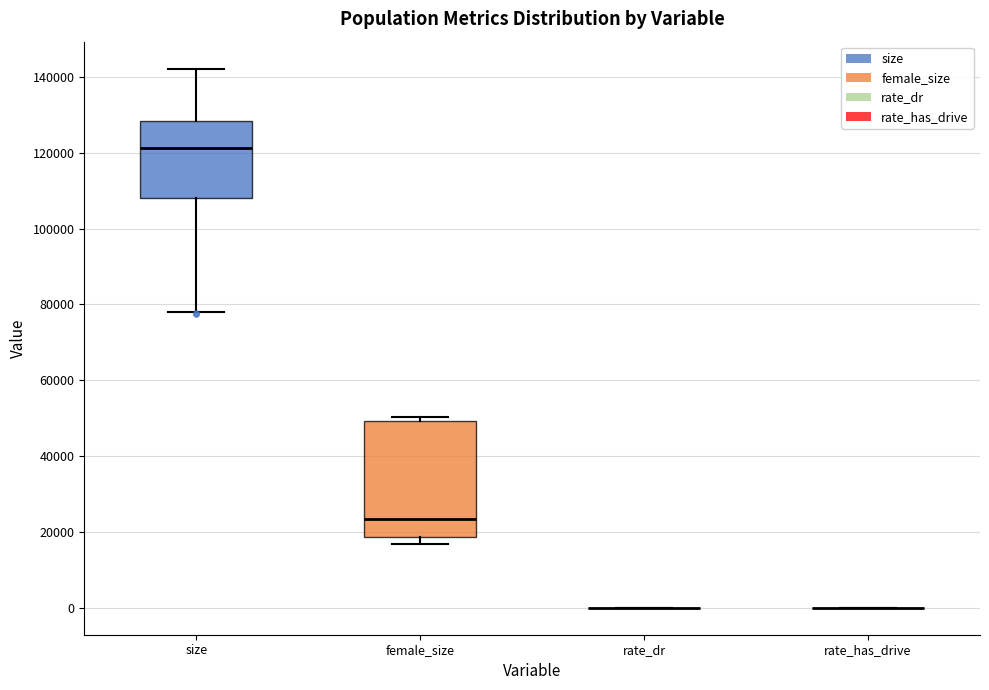

Reading left to right, read every box against the y-axis: the position of its median line, the range the box covers, and the ends of its whiskers. The values are not printed on the chart, so give them approximately, as read against the axis.

size: median 122000, box 108000 to 128000, whiskers 78000 to 142000
female_size: median 24000, box 18000 to 50000, whiskers 16000 to 50000 (just above the box's upper edge)
rate_dr: box collapsed to a line at 0, whiskers 0 to 0
rate_has_drive: box collapsed to a line at 0, whiskers 0 to 0